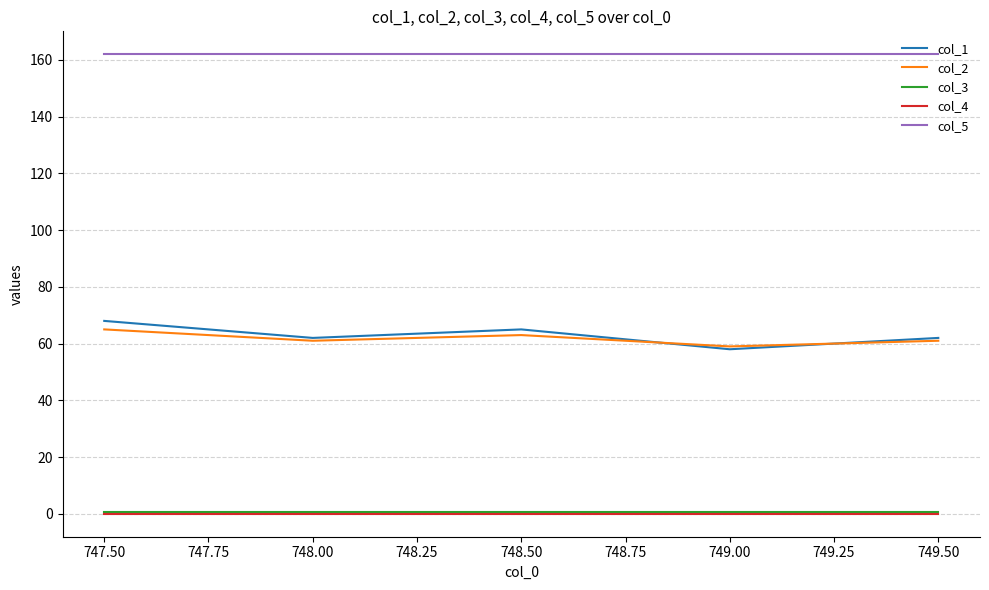

The col_4 series shows 0.0 at 747.50. True or false?

True